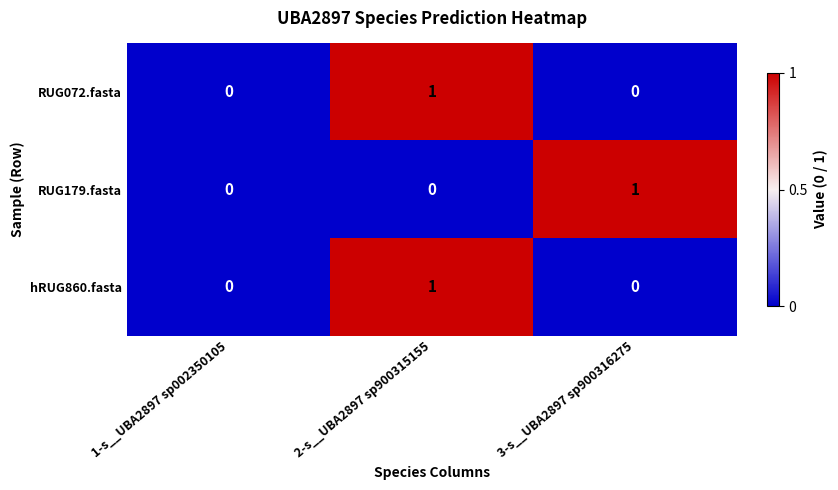

At which label does RUG072.fasta reach its peak?

2-s__UBA2897 sp900315155